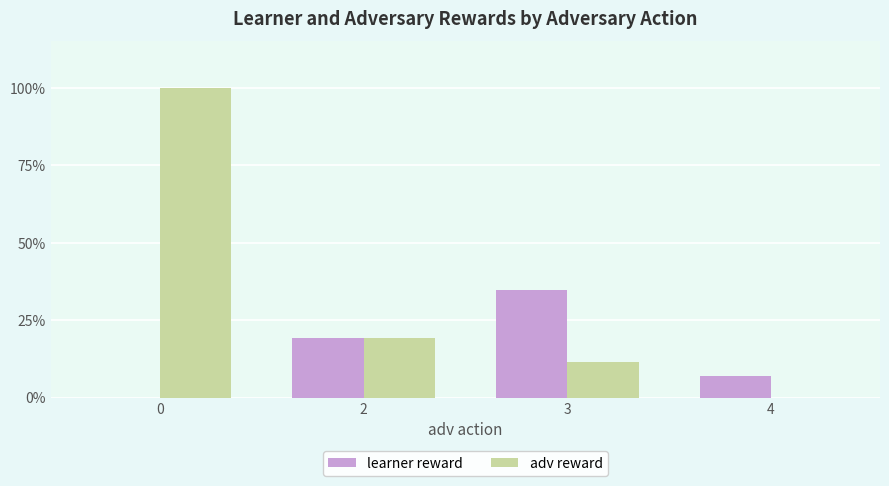

The value of learner reward at 3 is 34.9. True or false?

True